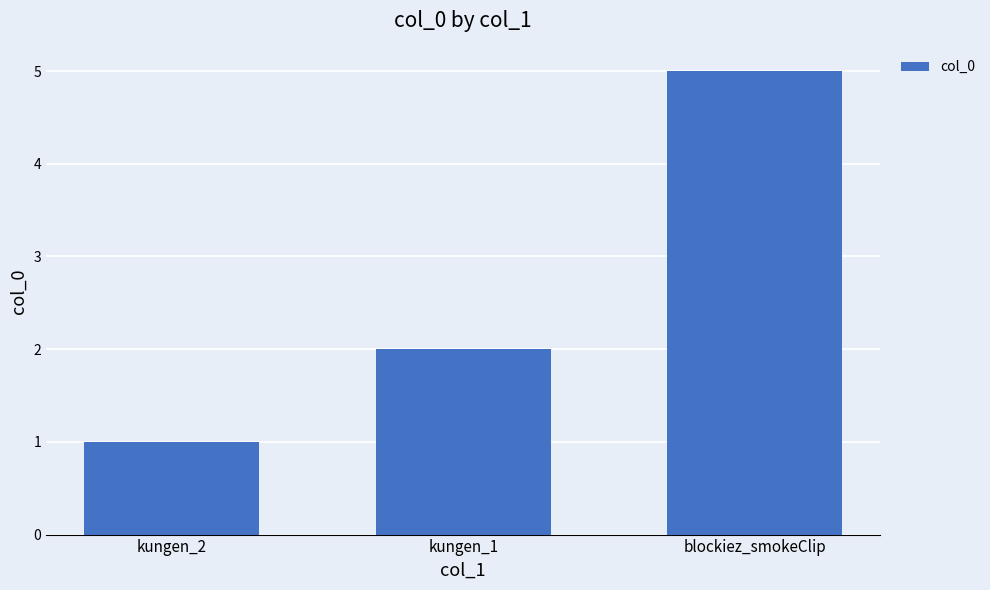

What position from the left is blockiez_smokeClip?

3